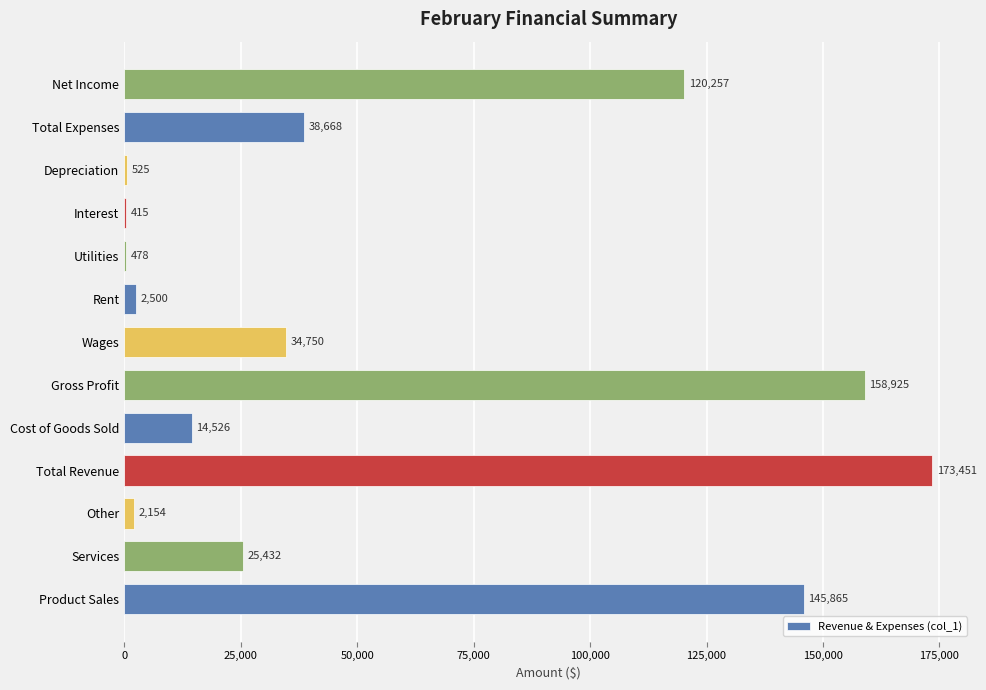

Between Cost of Goods Sold and Wages, which is larger?

Wages